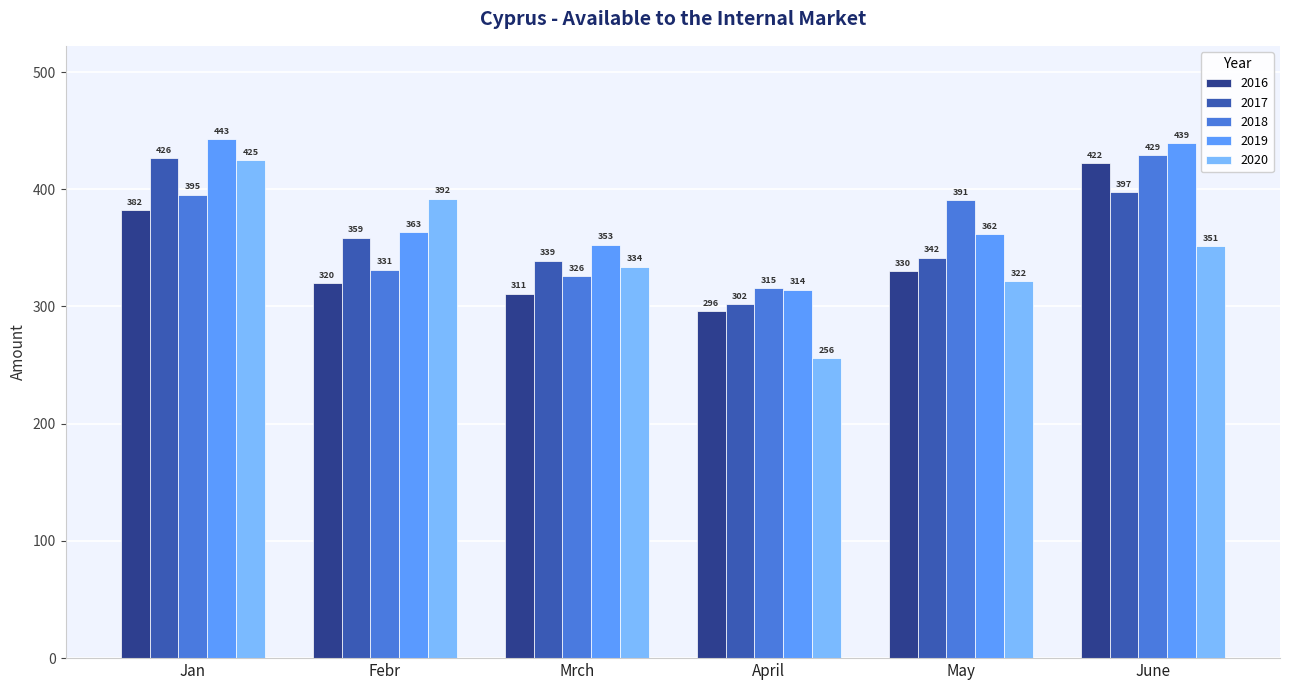

Which series has the widest spread of values?

2020